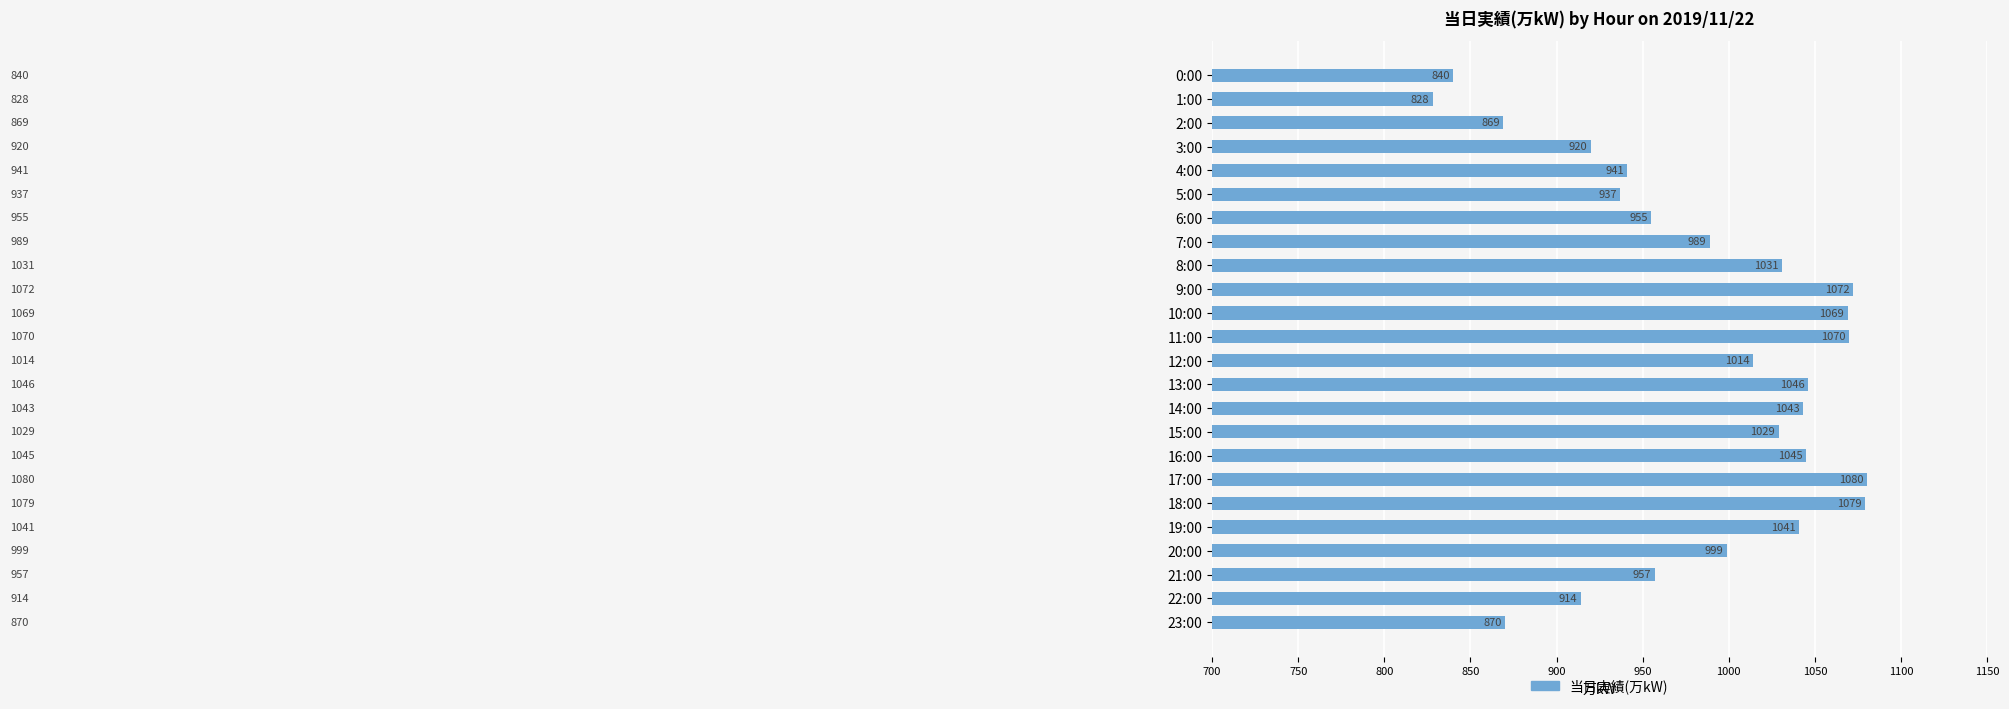

What is the minimum value shown in the chart?

828